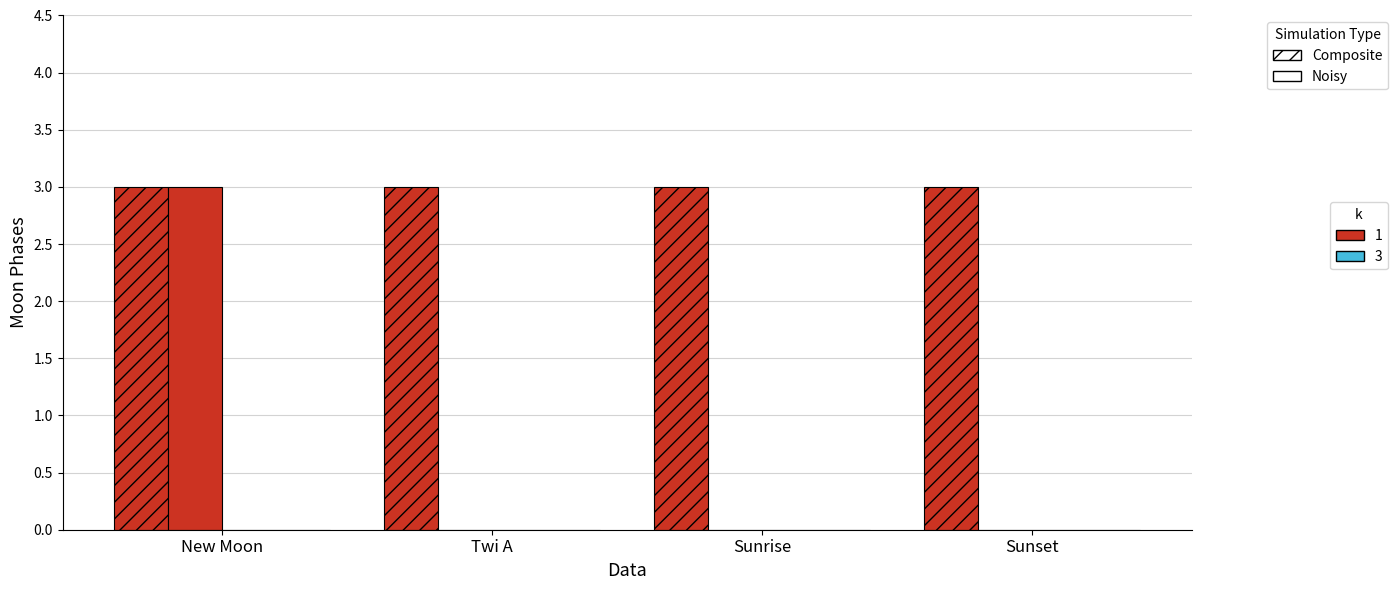

Reading left to right, list all the values displayed in this chart.

Composite k=1: 3	3	3	3
Noisy k=1: 3	0	0	0
Composite k=3: 0	0	0	0
Noisy k=3: 0	0	0	0